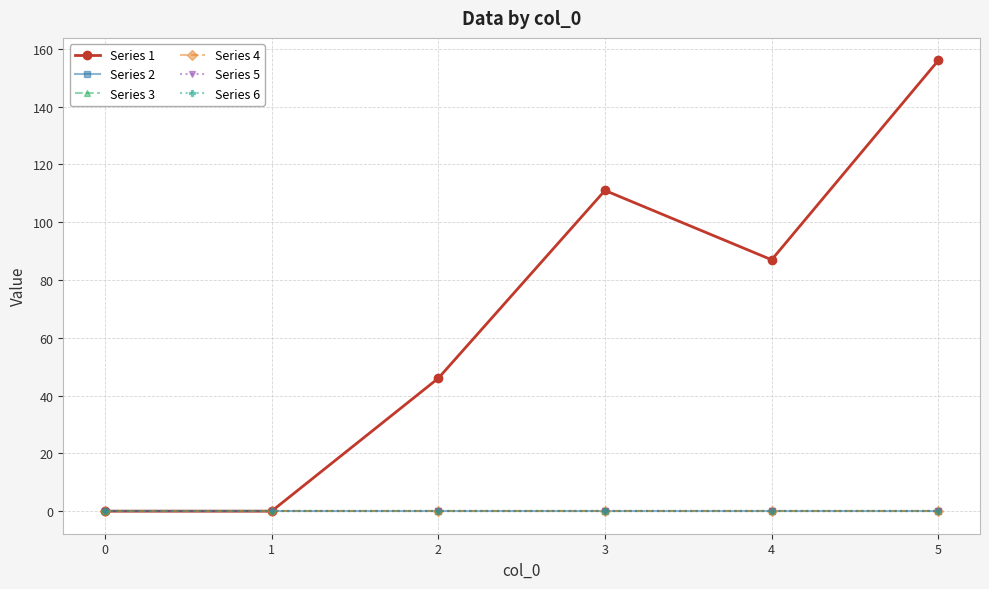

Is this an area chart (filled region under the line)?

No